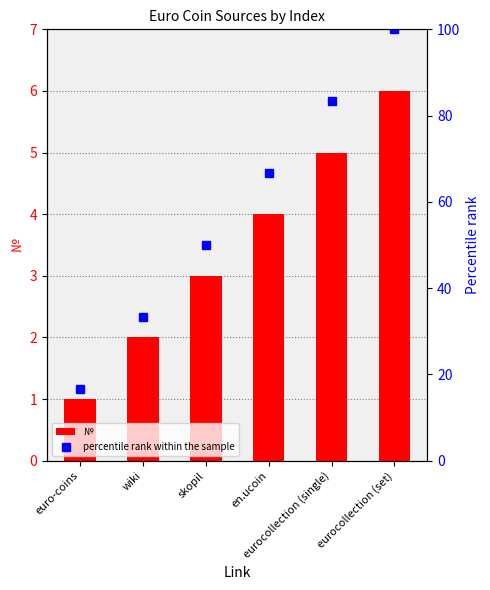

Reading left to right, extract all data points from this chart.

№: 1.0	2.0	3.0	4.0	5.0	6.0
percentile rank within the sample: 16.7	33.3	50.0	66.7	83.3	100.0